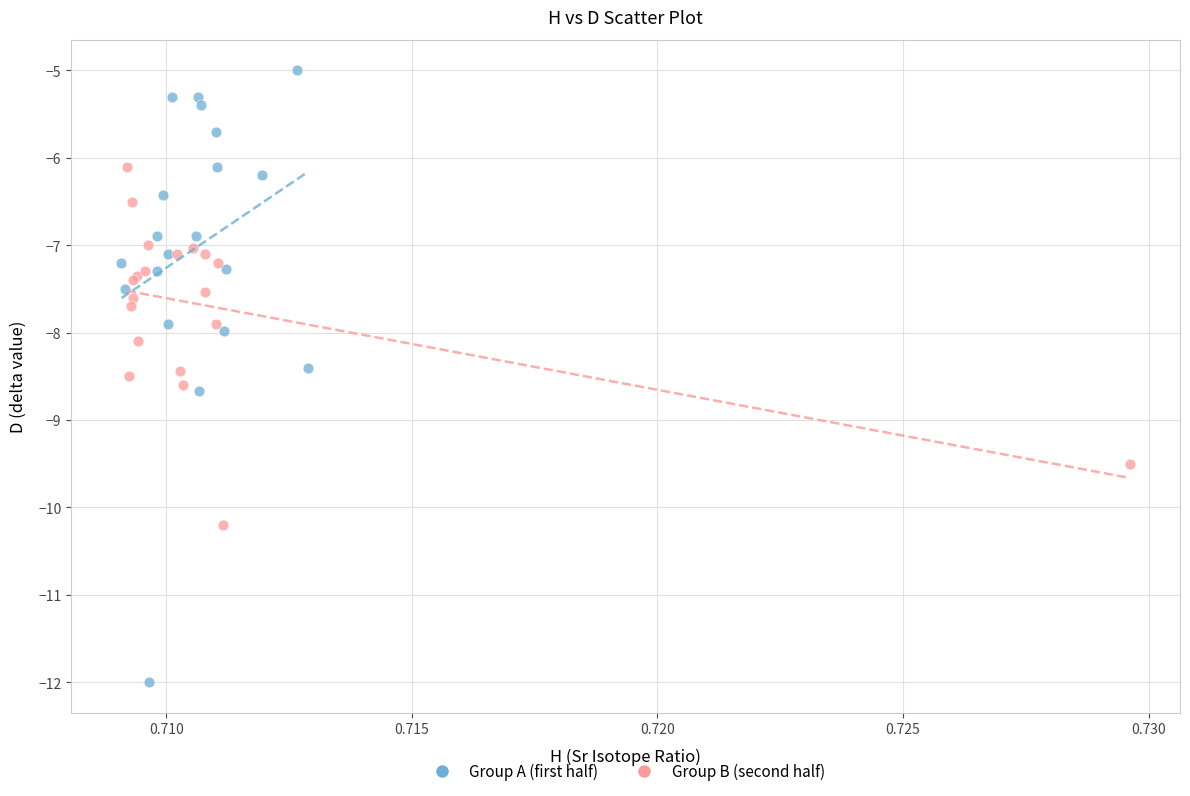

Which series reaches the minimum Y coordinate?

Group A (first half)